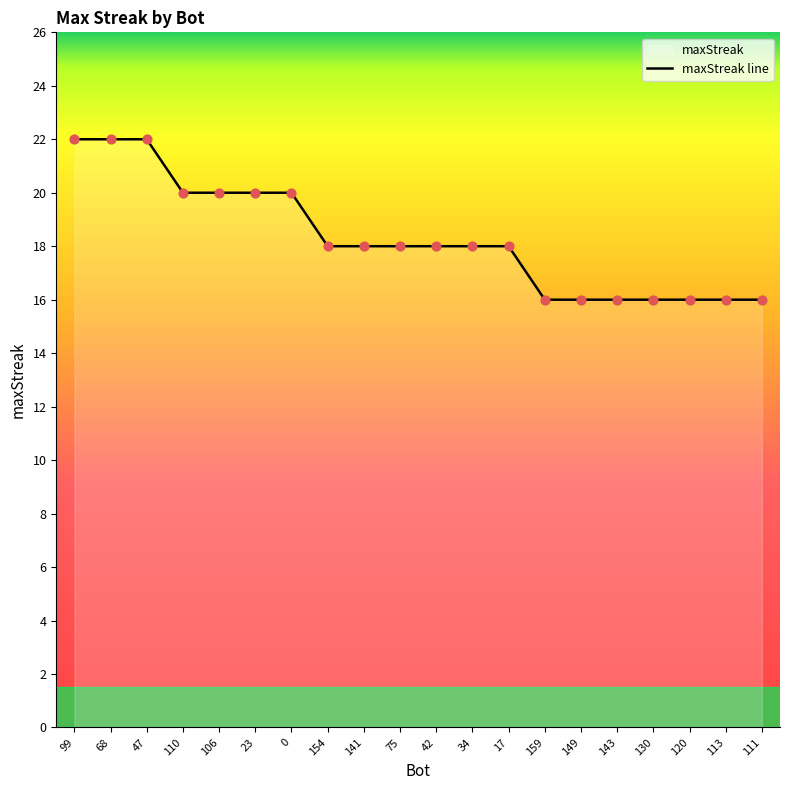

Which has a higher value, 141 or 143?

141